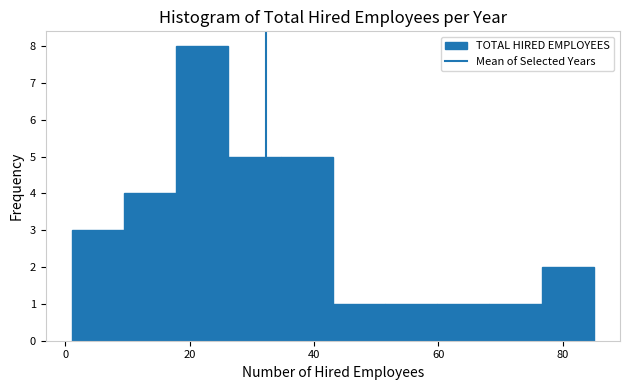

Reading left to right, transcribe this chart: for each bar, give the range it covers on the x-axis and its height. Neither the bar edges nor the heights are printed on the chart, so give them approximately, as read against the axes.

1.0 to 9.4: 3
9.4 to 17.8: 4
17.8 to 26.2: 8
26.2 to 34.6: 5
34.6 to 43.0: 5
43.0 to 51.4: 1
51.4 to 59.8: 1
59.8 to 68.2: 1
68.2 to 76.6: 1
76.6 to 85.0: 2